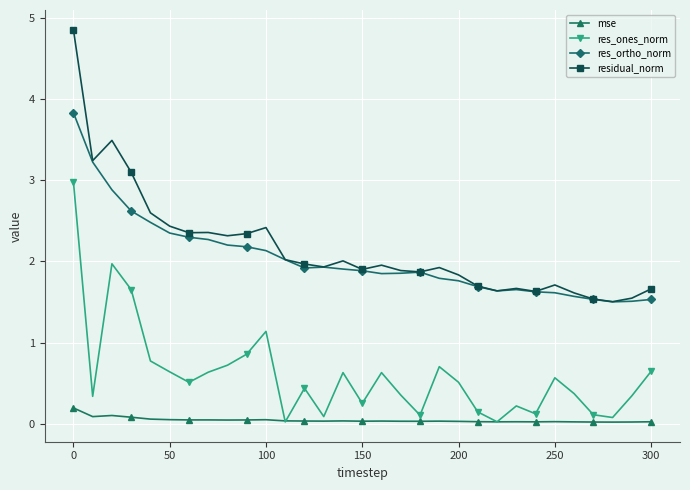

What is the value of the res_ones_norm point at the 9th from the left?

0.7